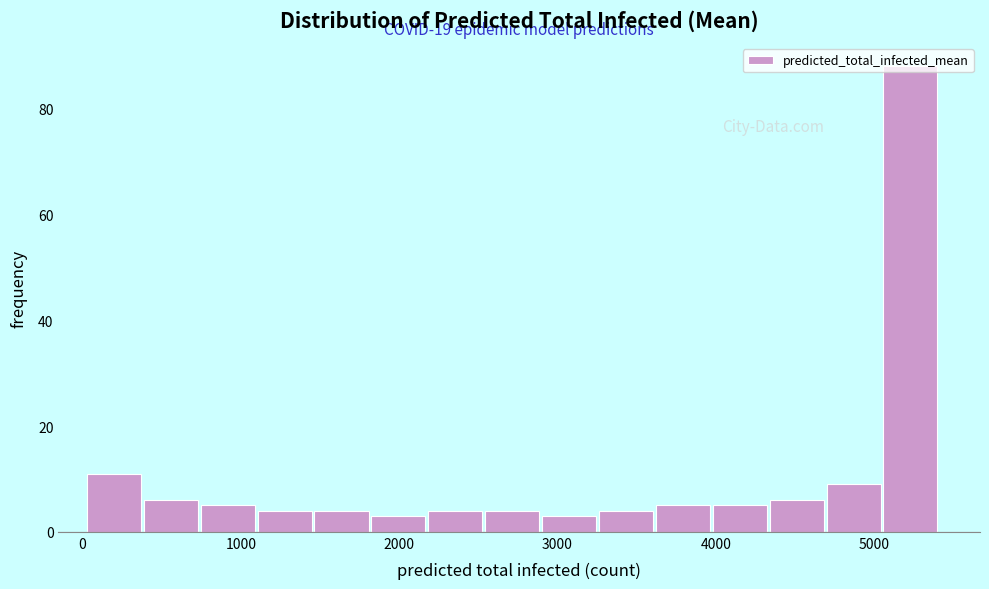

Read against the x-axis, roughly where is the centre of the tallest bar?

5200